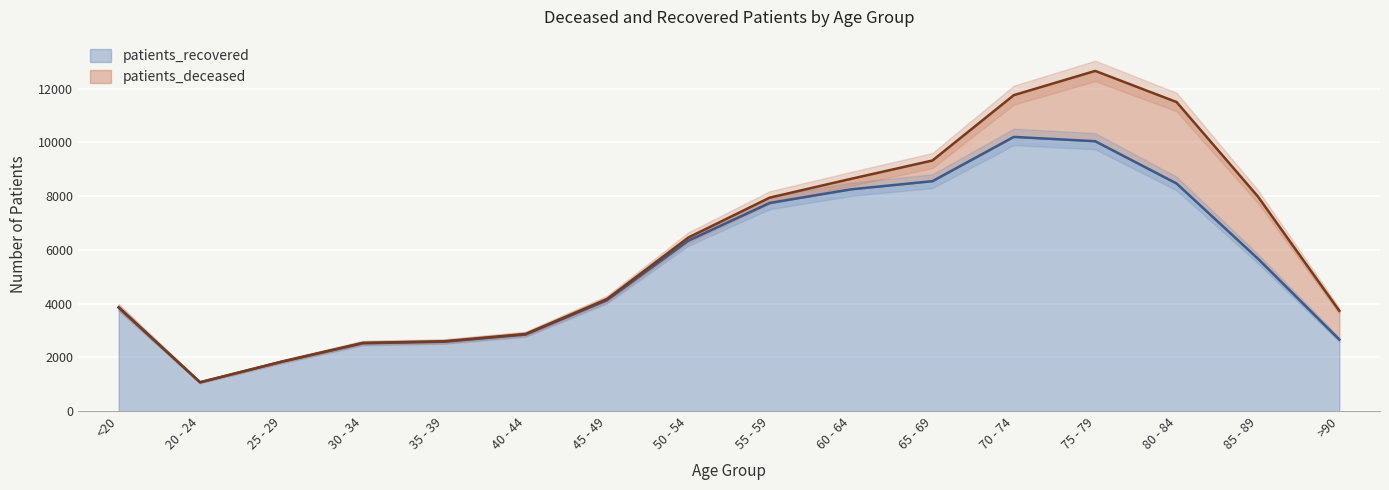

What is the smallest value displayed?

1069